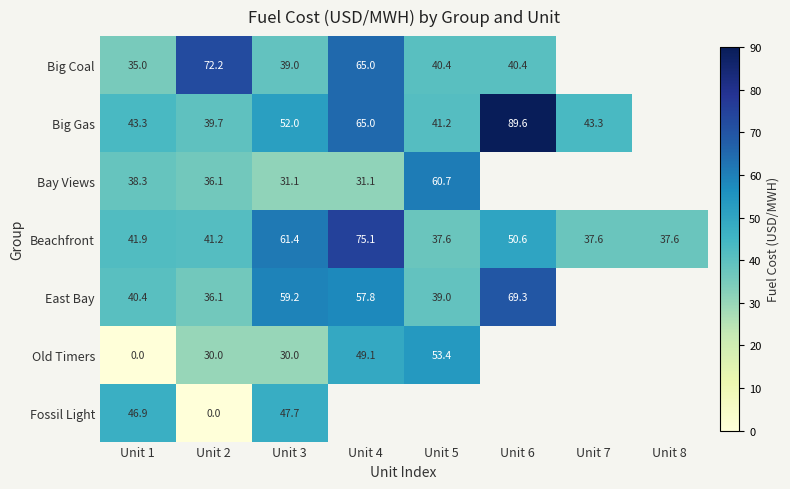

The value of Big Gas at Unit 4 is 94.7. True or false?

False